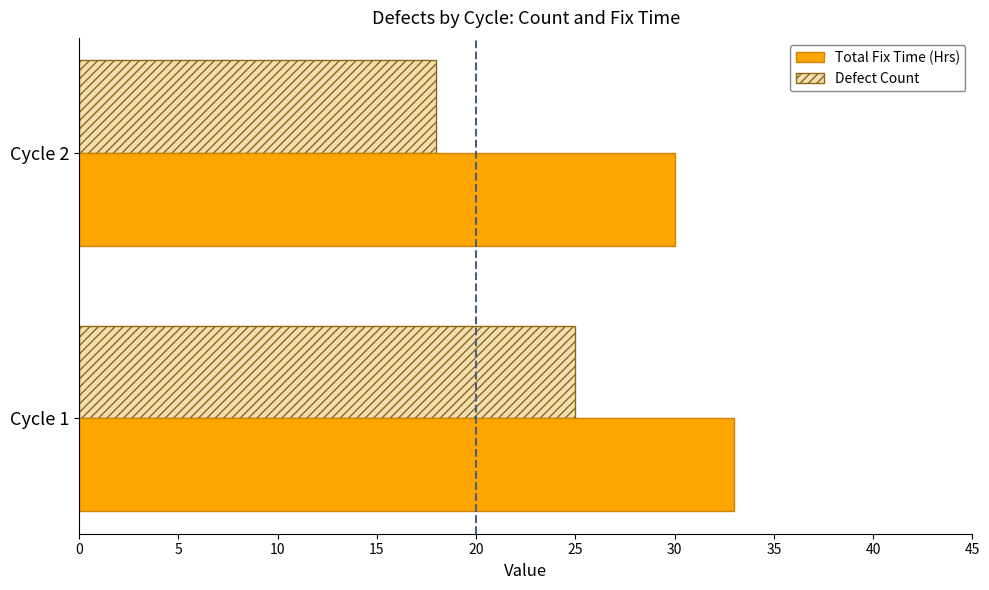

Rank the series by their maximum value, from lowest to highest.

Defect Count, Total Fix Time (Hrs)